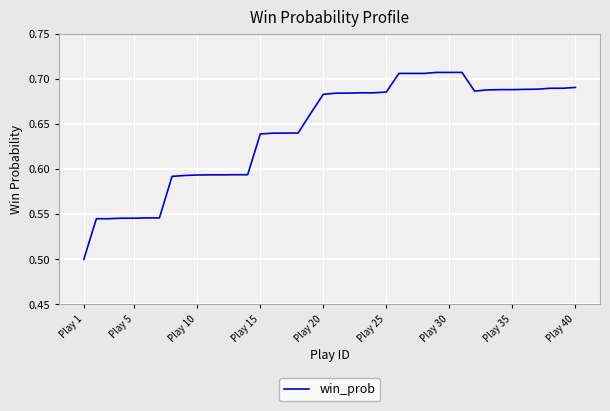

True or false: the data shows 1.1 at Play 35.

False